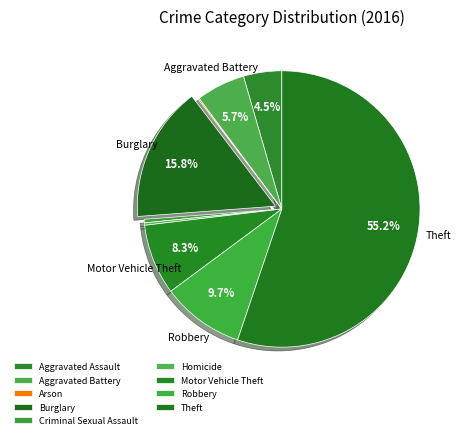

To the nearest percent, what portion does Aggravated Battery represent?

6%